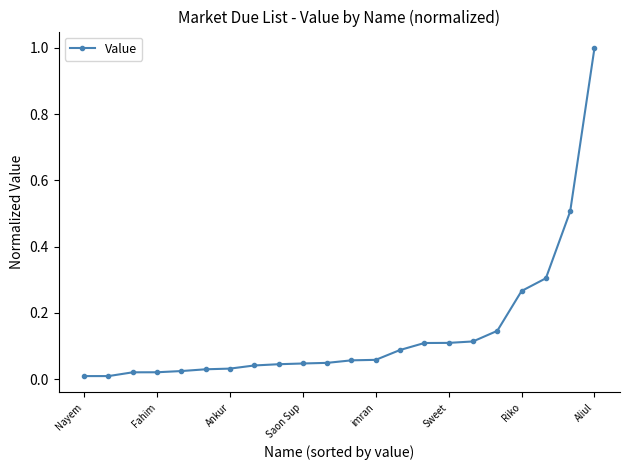

What is the difference between the maximum and minimum values?

1.0